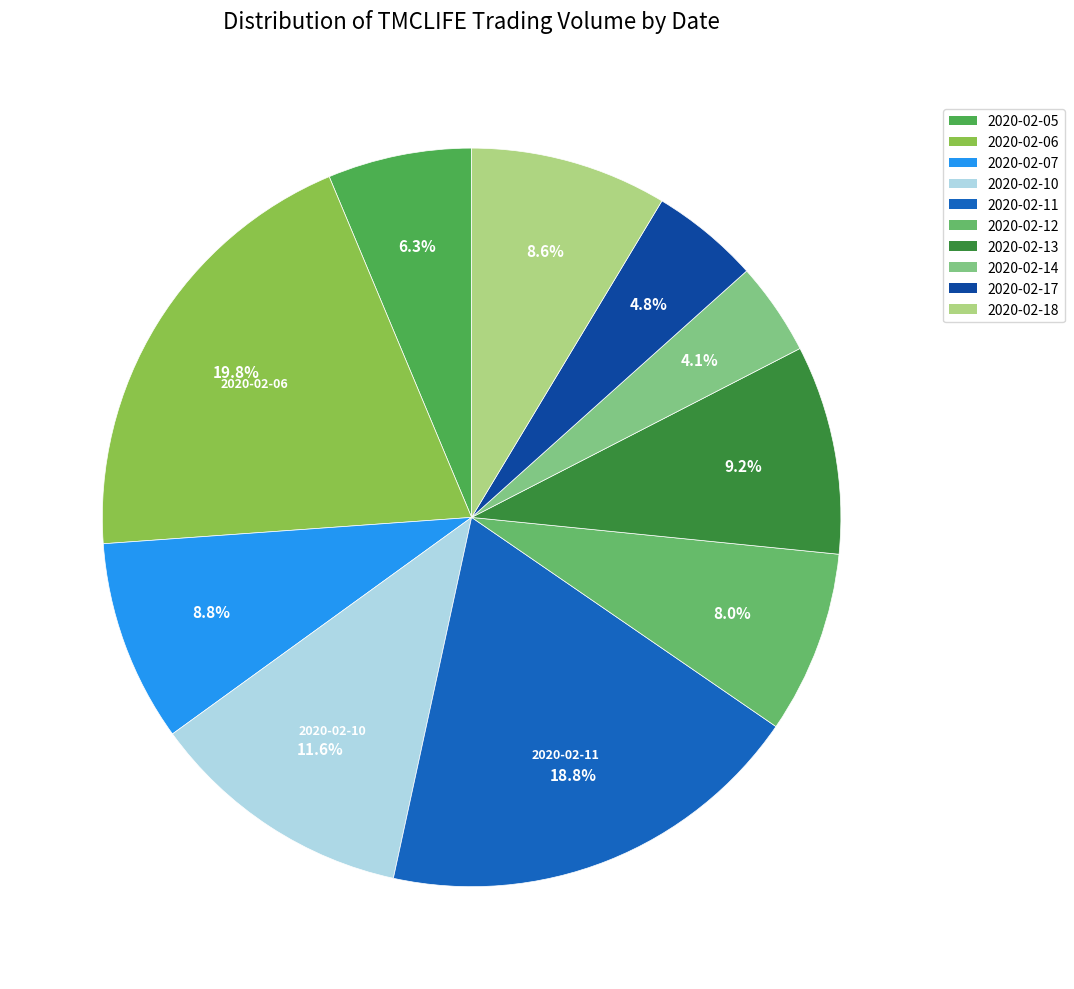

How many slices are in this pie chart?

10